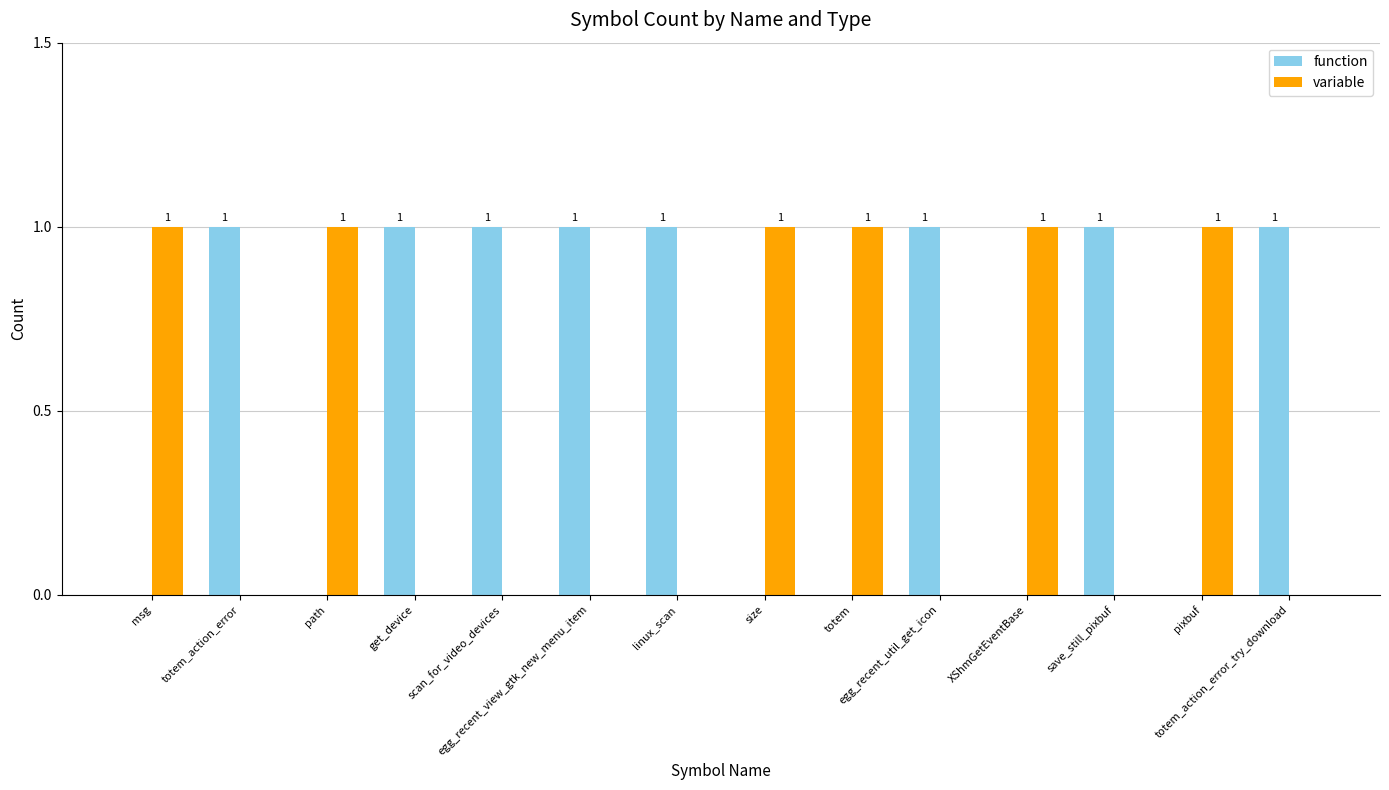

What is the sum of all variable values?

6